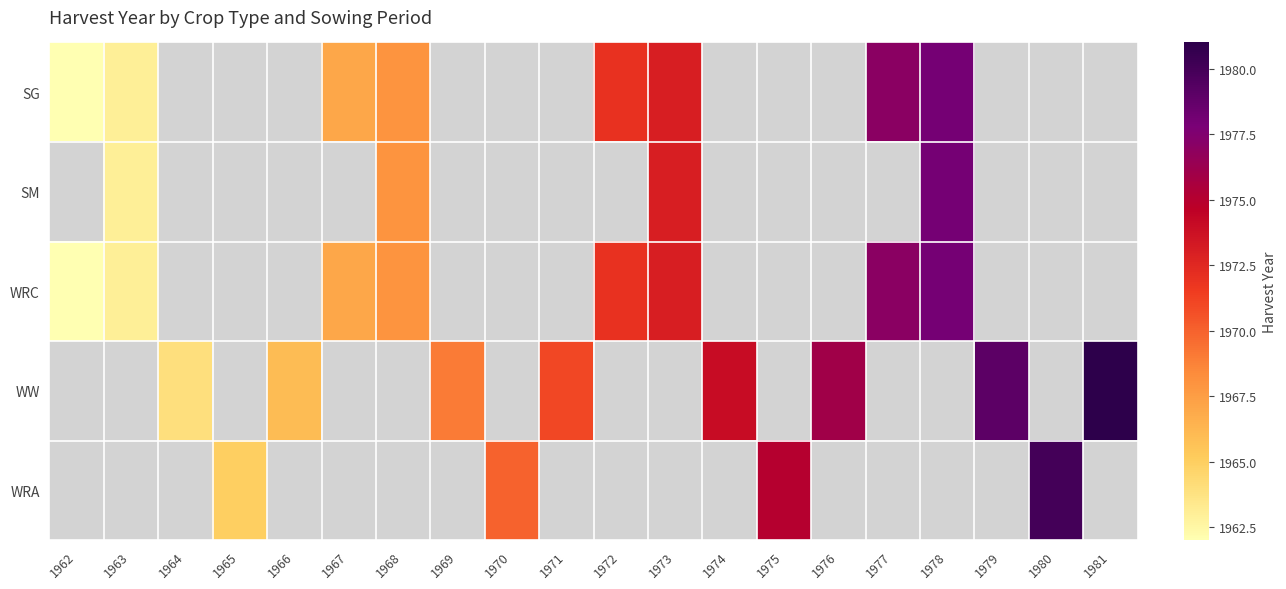

How many categories are shown in the chart?

20